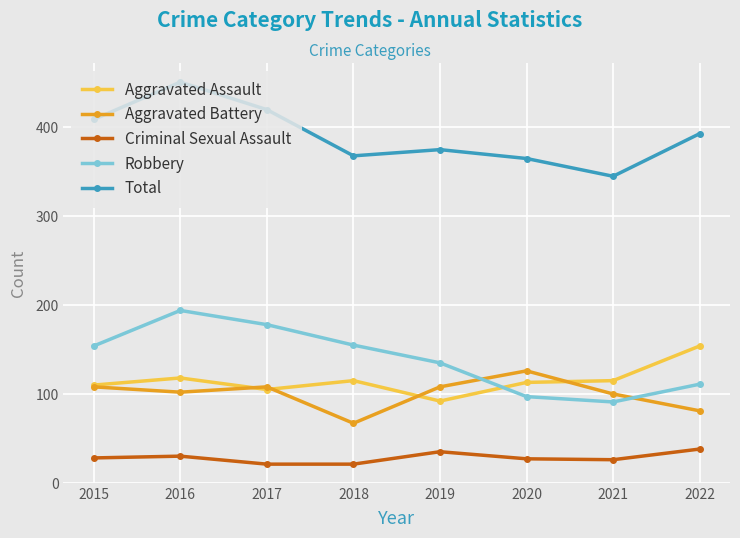

Which series has the widest spread of values?

Total